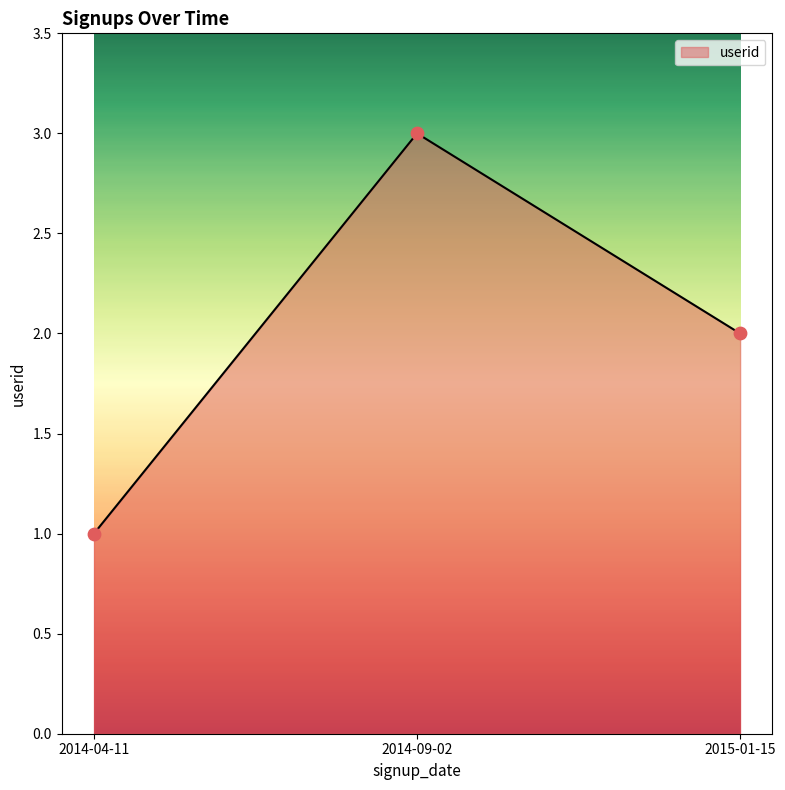

What is the ratio of the value at 2014-09-02 to the value at 2014-04-11?

3.0